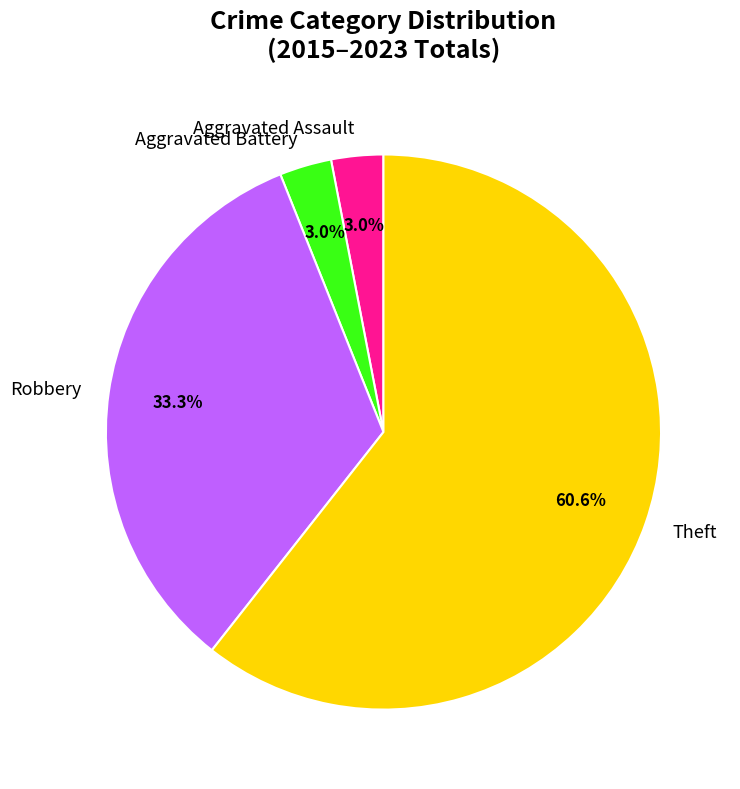

Count the number of slices in the pie.

4